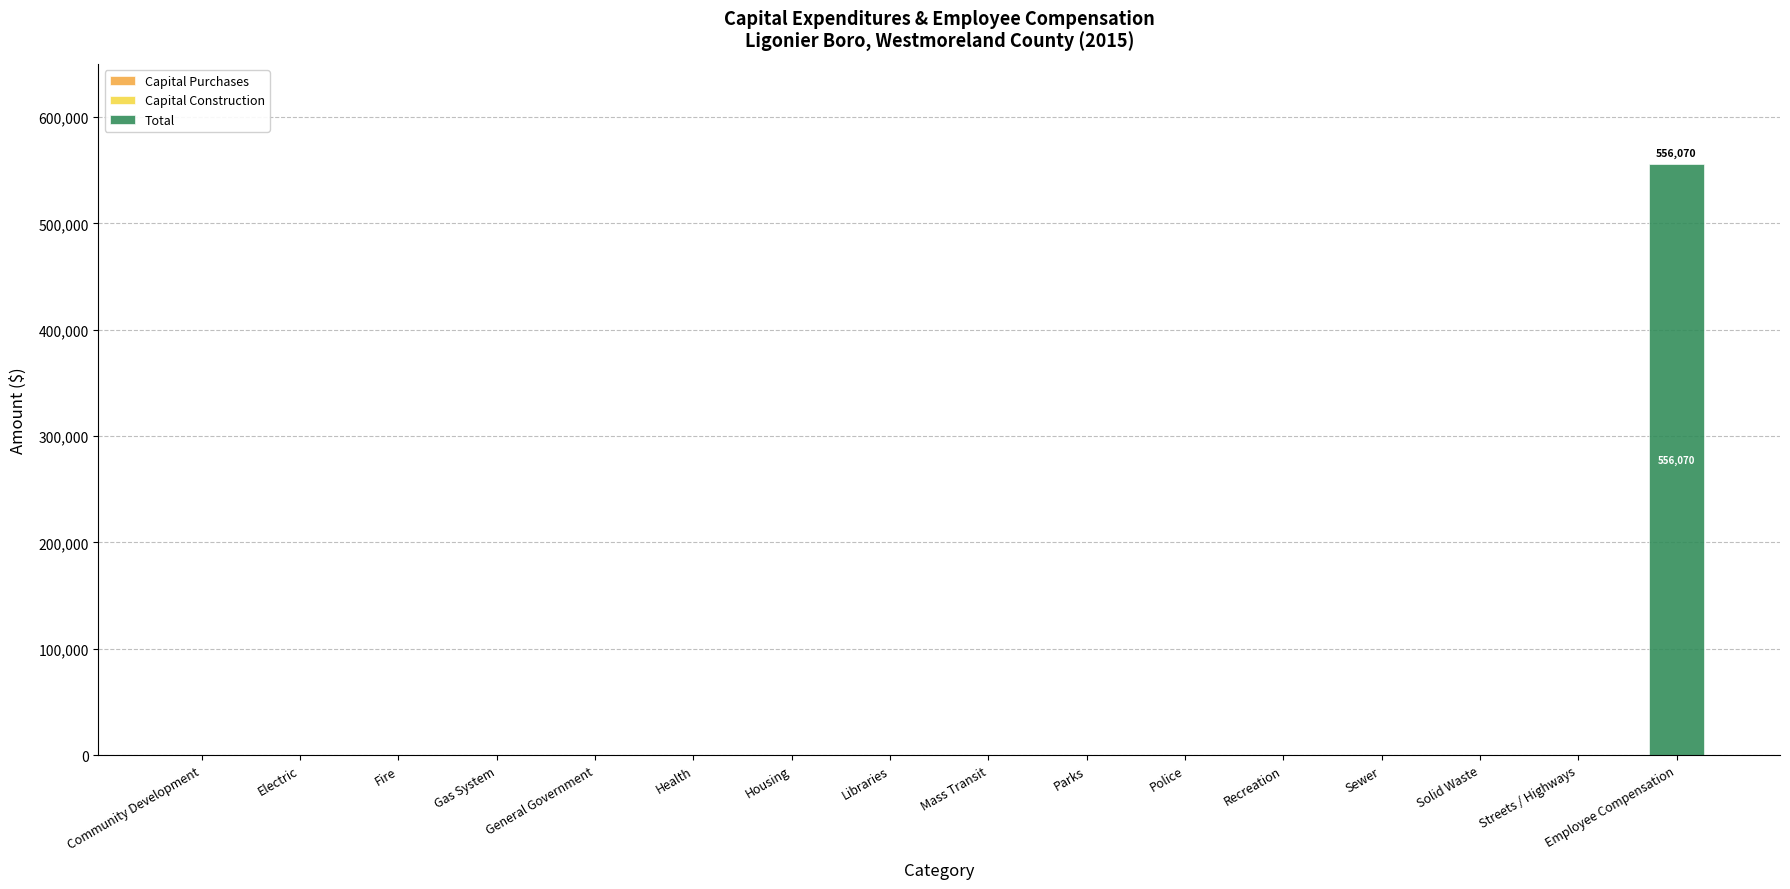

What is the sum of all values?

556070